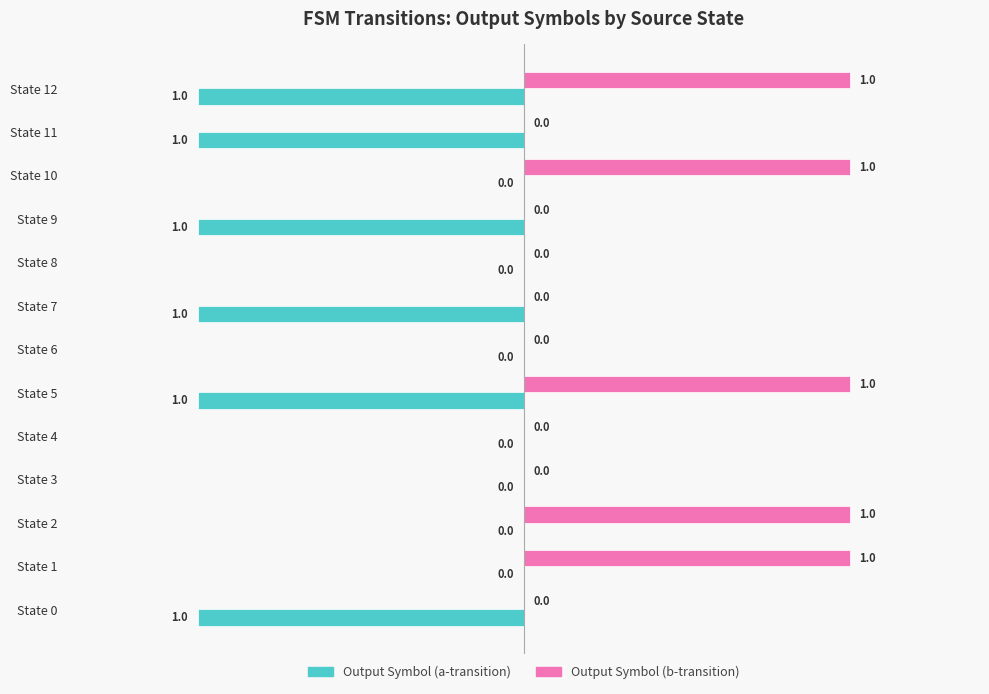

The Output Symbol (b-transition) series shows -1 at State 4. True or false?

False